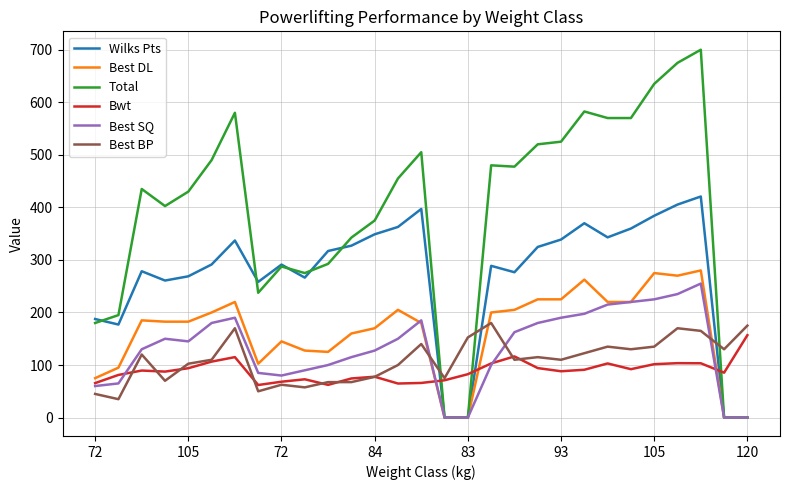

True or false: Best BP and Wilks Pts cross at least once.

True